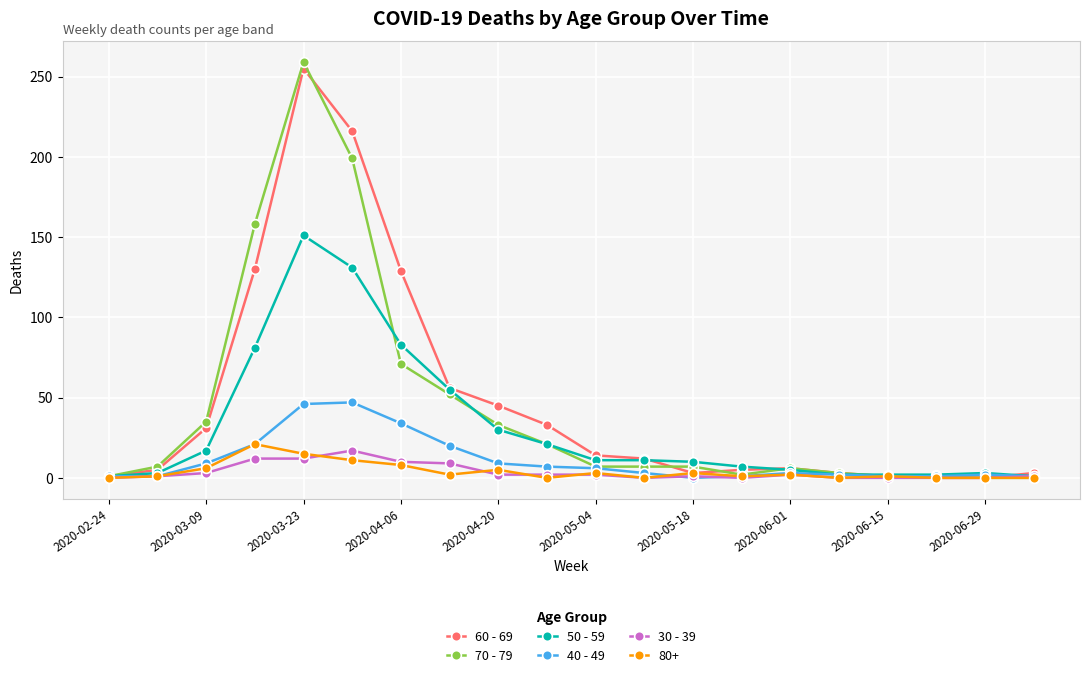

At how many categories does at least one series exceed 141?

3